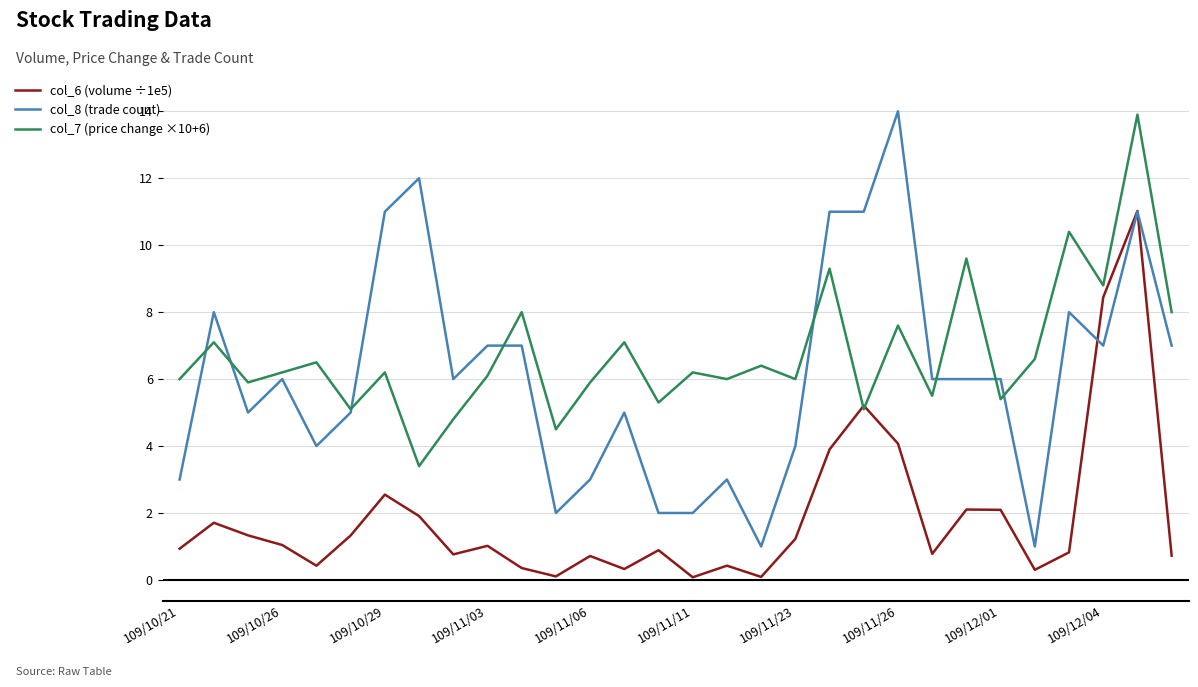

How many lines are shown in the chart?

3